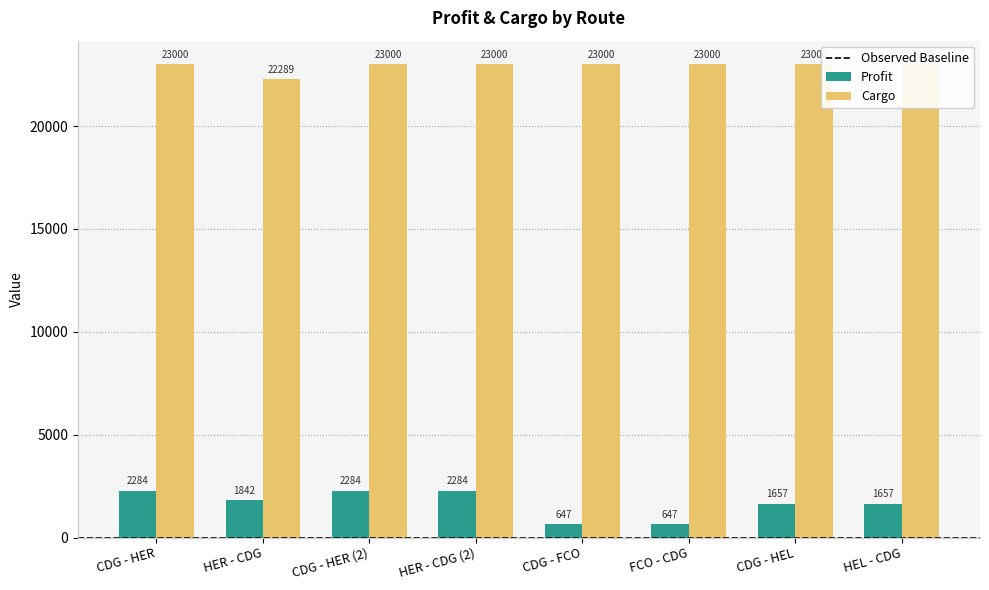

What is the difference between the maximum and minimum values in the Cargo series?

711.3